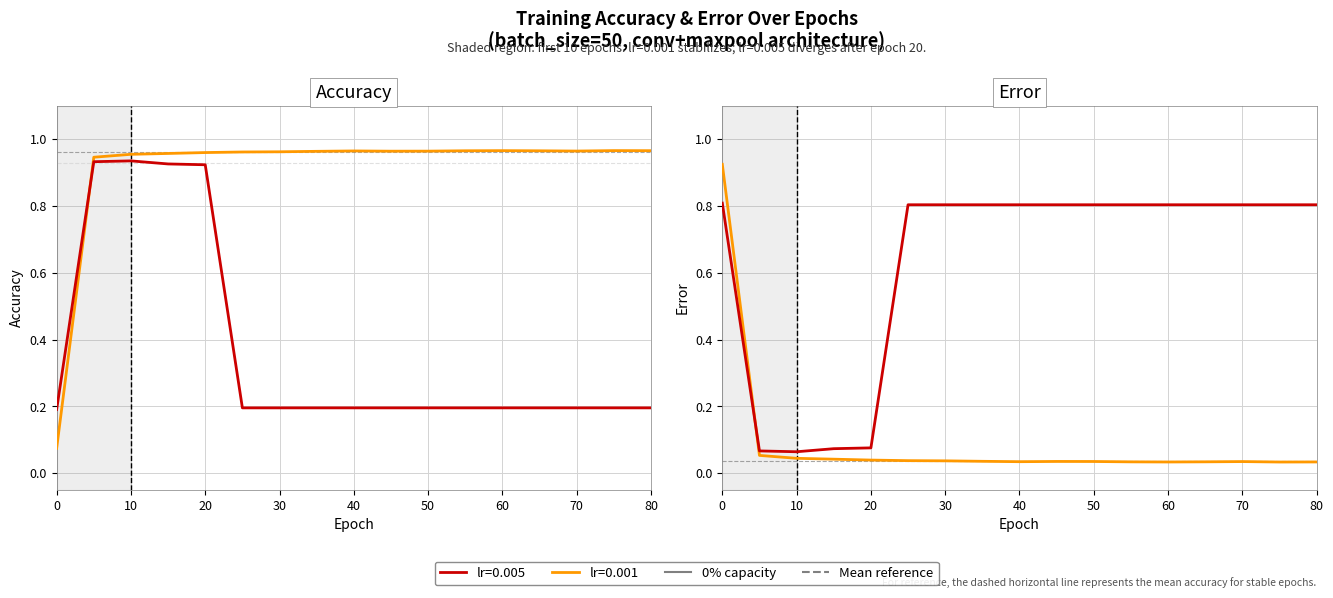

How many lines are shown in the chart?

4